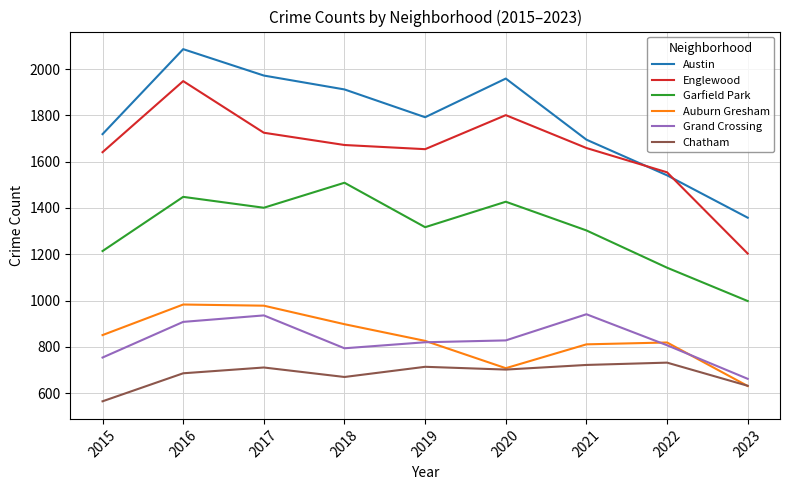

Where is Englewood nearest to the value 1575?

2022